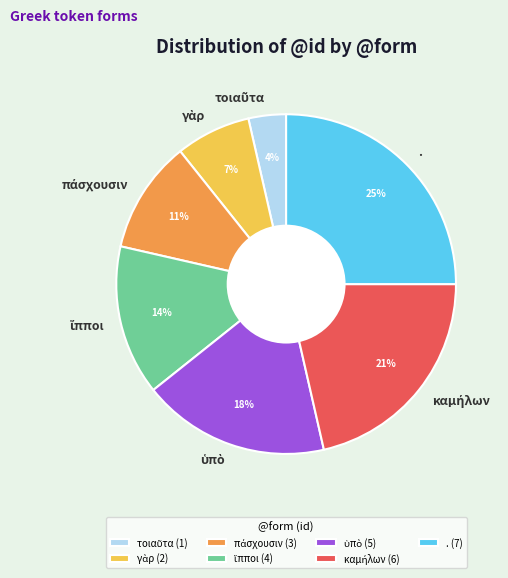

To the nearest percent, what portion does . represent?

25%